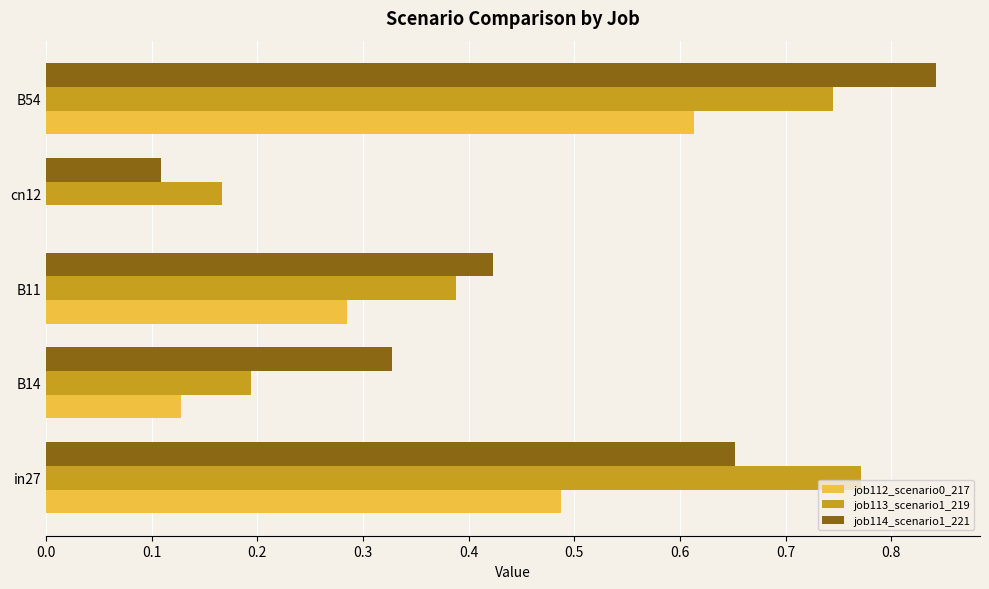

Is the value of job114_scenario1_221 at cn12 greater than the value of job113_scenario1_219 at B11?

No